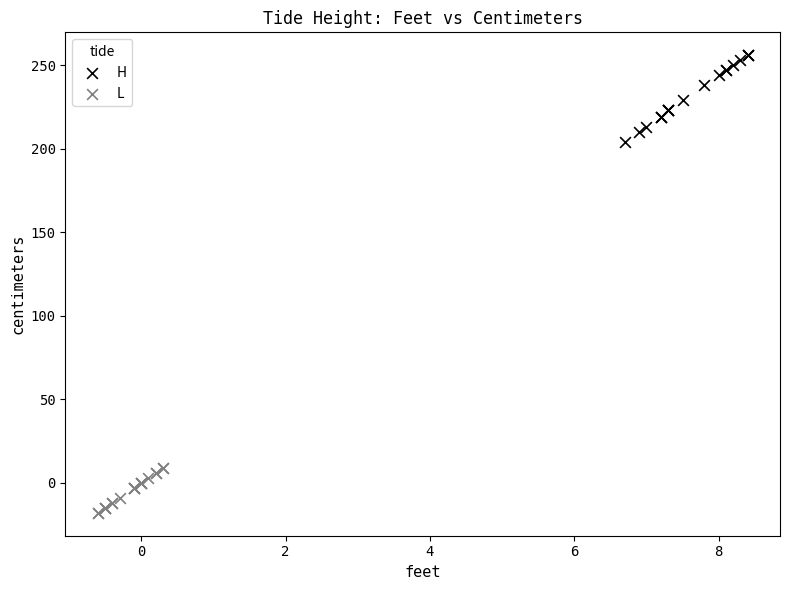

Which series has the largest Y range (max minus min)?

H